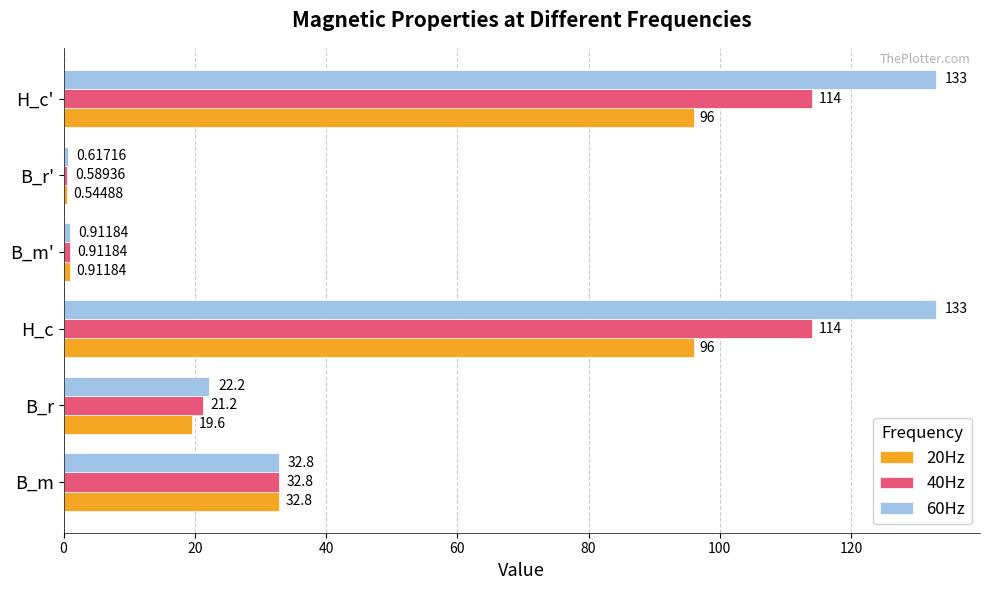

At H_c', list the series in order from smallest to largest.

20Hz, 40Hz, 60Hz